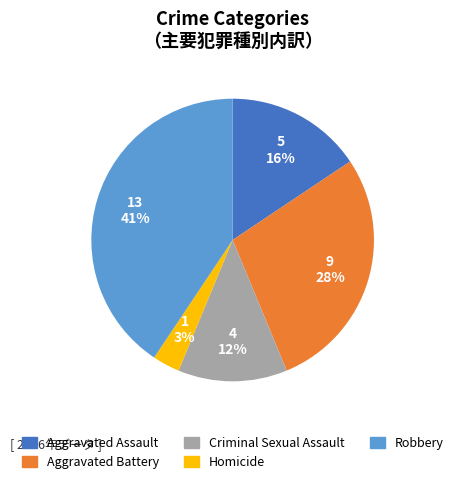

Is Robbery the majority of the pie?

No